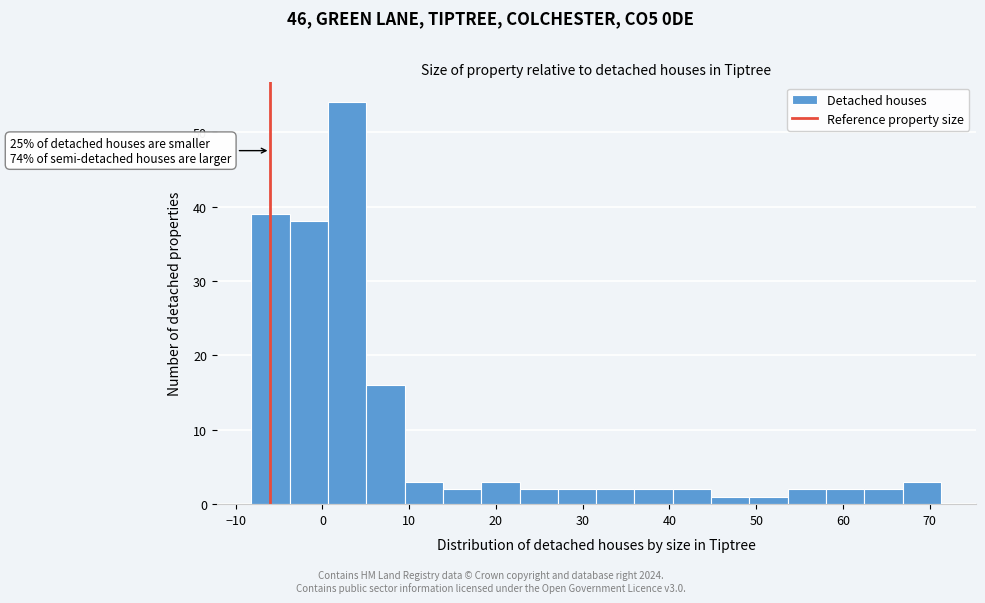

Which range on the x-axis has the tallest bar?

1 to 5